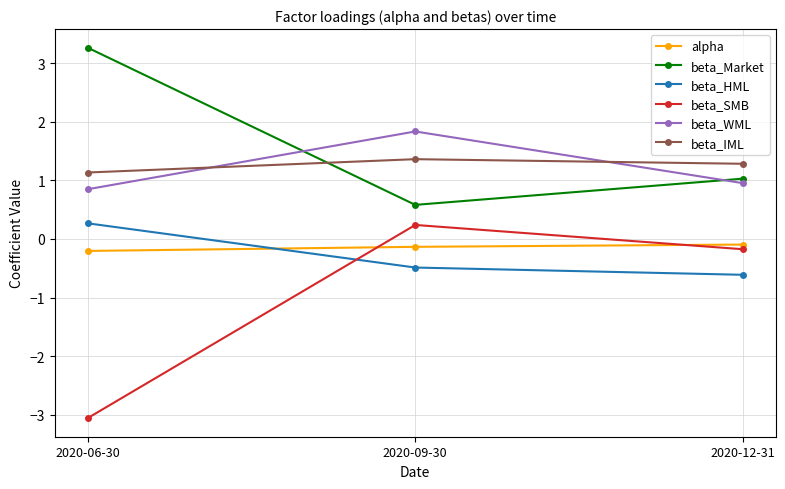

The beta_Market series shows 0.2 at 2020-09-30. True or false?

False